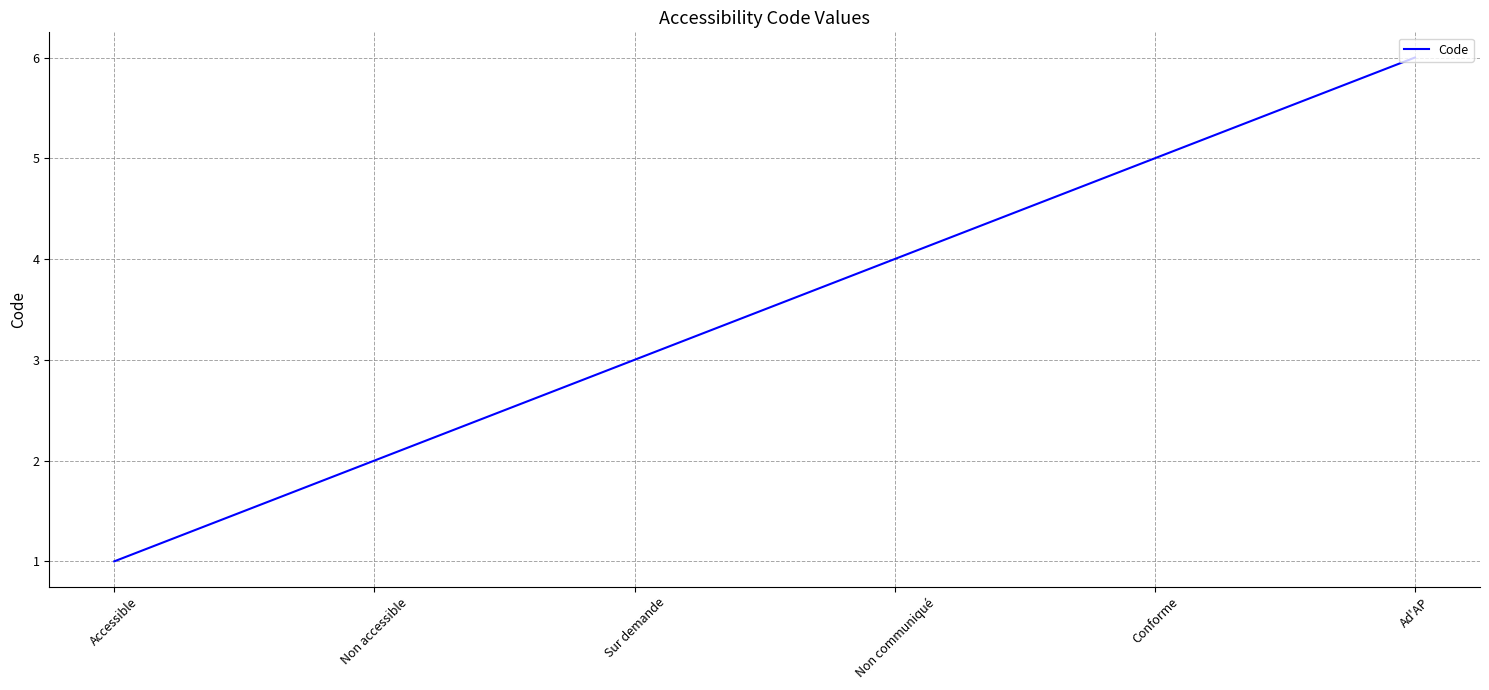

Between Non accessible and Non communiqué, which is larger?

Non communiqué